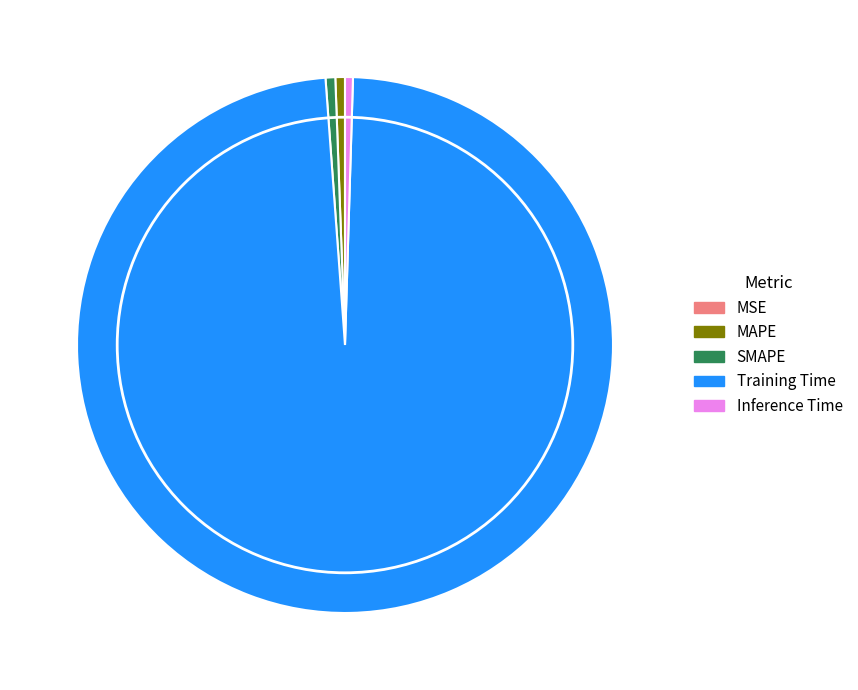

Is the sum of Inference Time and SMAPE greater than half?

No